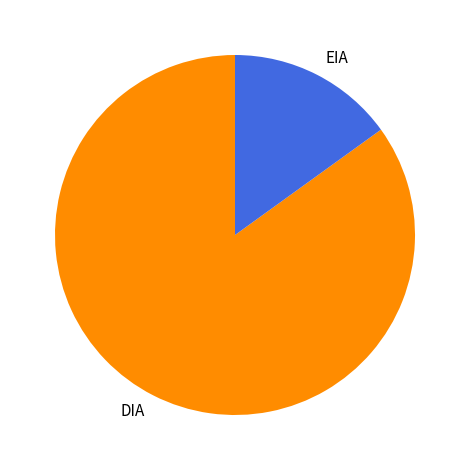

Is the sum of DIA and EIA greater than half?

Yes